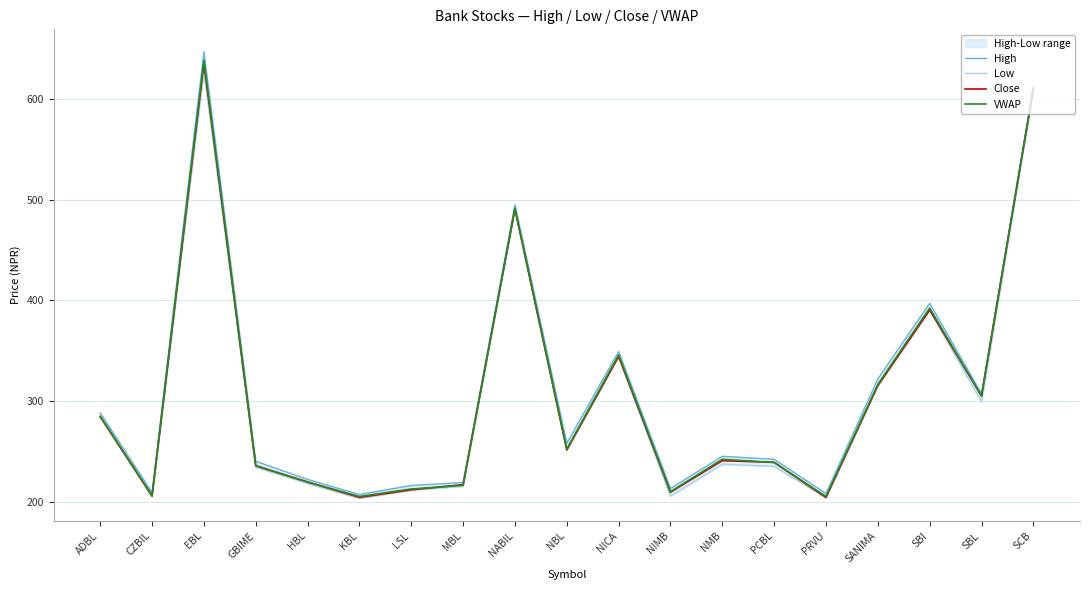

Count the number of categories in the chart.

19